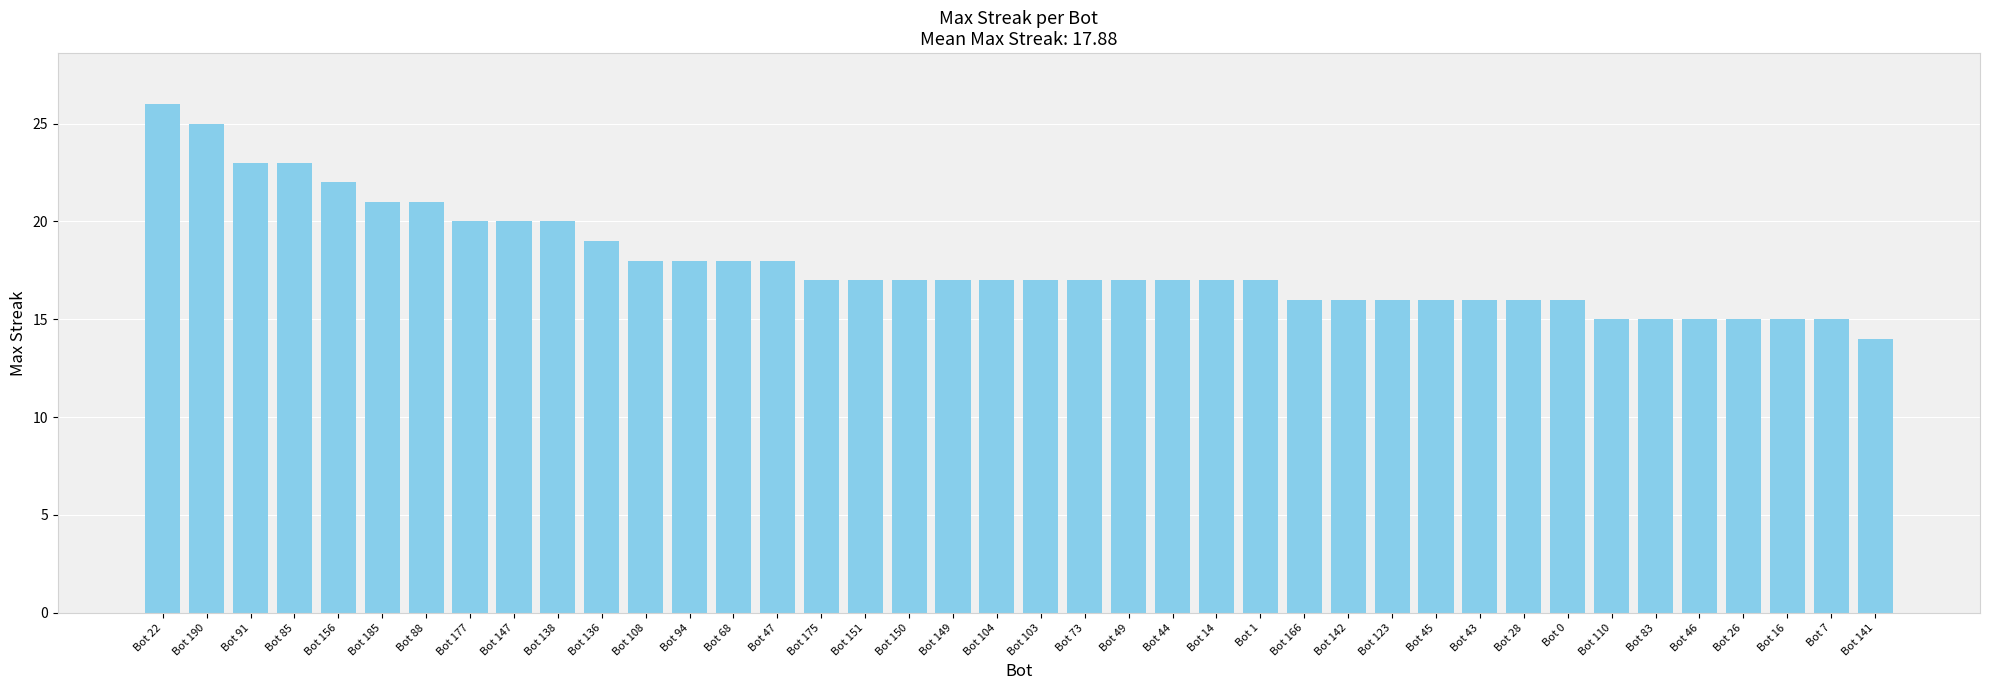

What is the minimum value shown in the chart?

14